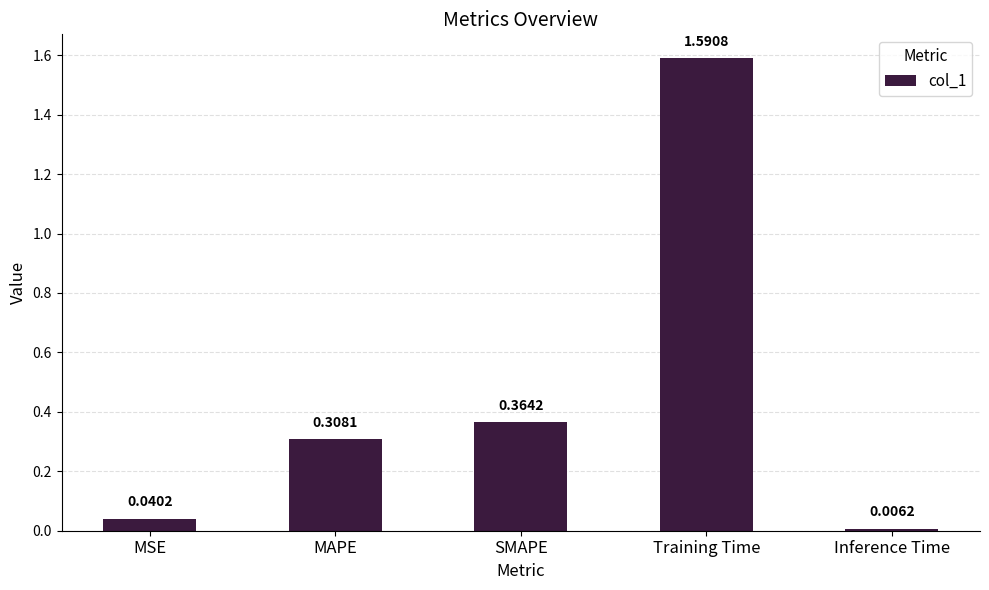

At which label is the value closest to 0?

Inference Time